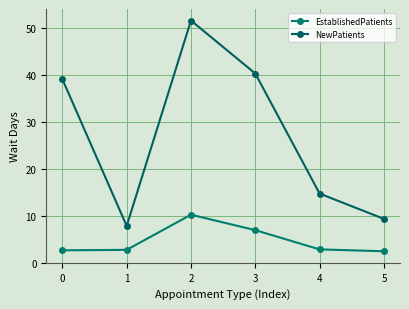

Which label corresponds to the smallest value in the chart?

5